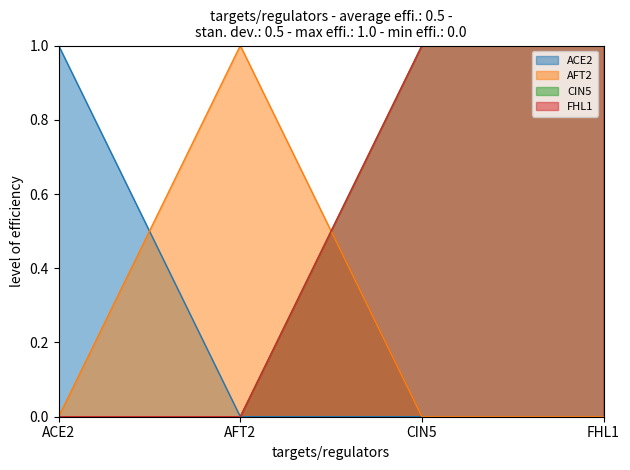

The AFT2 series shows 1 at AFT2. True or false?

True